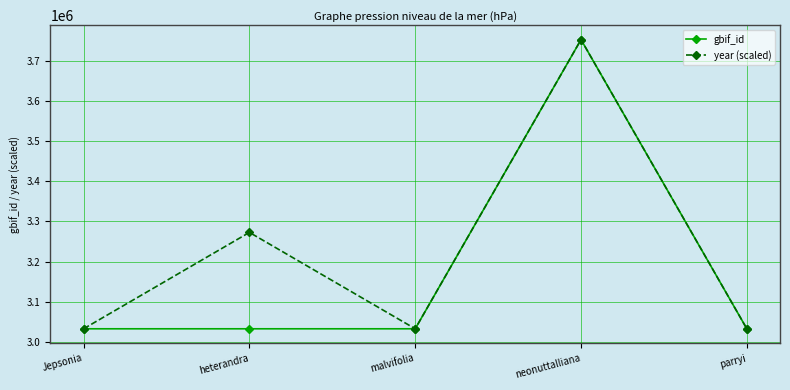

How many interior local valleys does the year (scaled) series have?

1